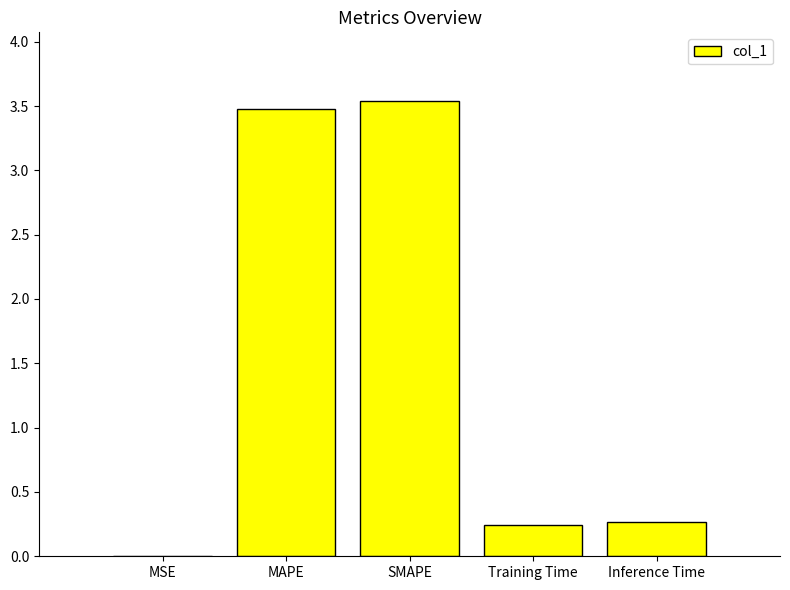

What is the sum of the values at Inference Time and SMAPE?

3.8